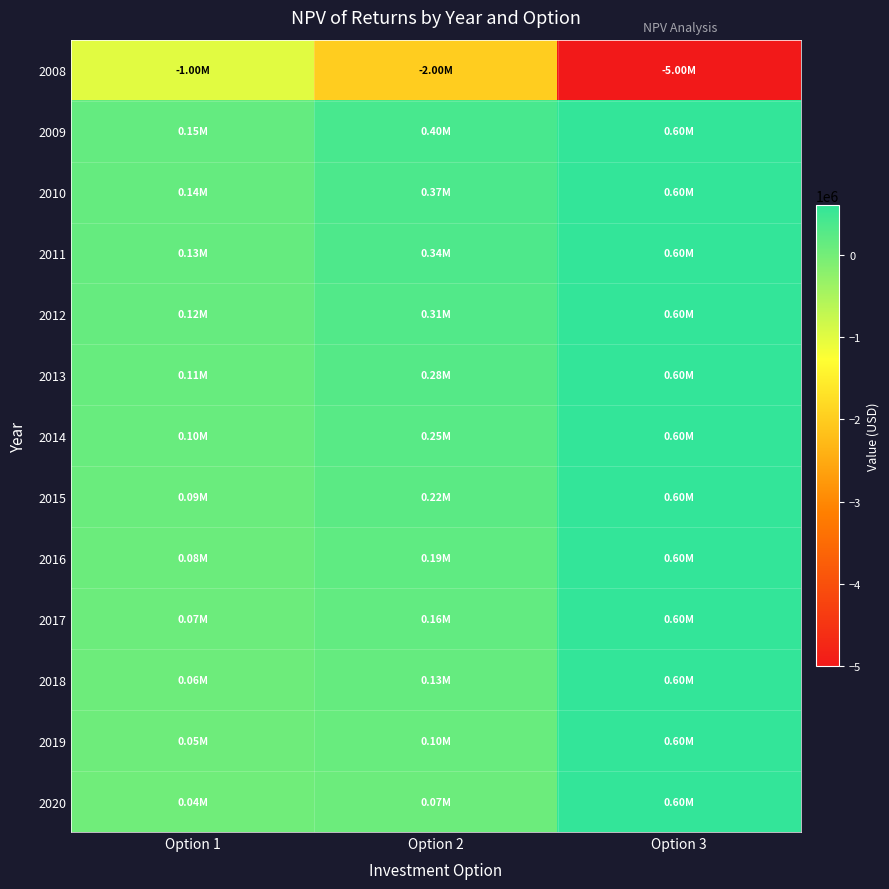

Reading right to left, extract all data points from this chart.

2008: Option 3=-5000000	Option 2=-2000000	Option 1=-1000000
2009: Option 3=600000	Option 2=400000	Option 1=150000
2010: Option 3=600000	Option 2=370000	Option 1=140000
2011: Option 3=600000	Option 2=340000	Option 1=130000
2012: Option 3=600000	Option 2=310000	Option 1=120000
2013: Option 3=600000	Option 2=280000	Option 1=110000
2014: Option 3=600000	Option 2=250000	Option 1=100000
2015: Option 3=600000	Option 2=220000	Option 1=90000
2016: Option 3=600000	Option 2=190000	Option 1=80000
2017: Option 3=600000	Option 2=160000	Option 1=70000
2018: Option 3=600000	Option 2=130000	Option 1=60000
2019: Option 3=600000	Option 2=100000	Option 1=50000
2020: Option 3=600000	Option 2=70000	Option 1=40000